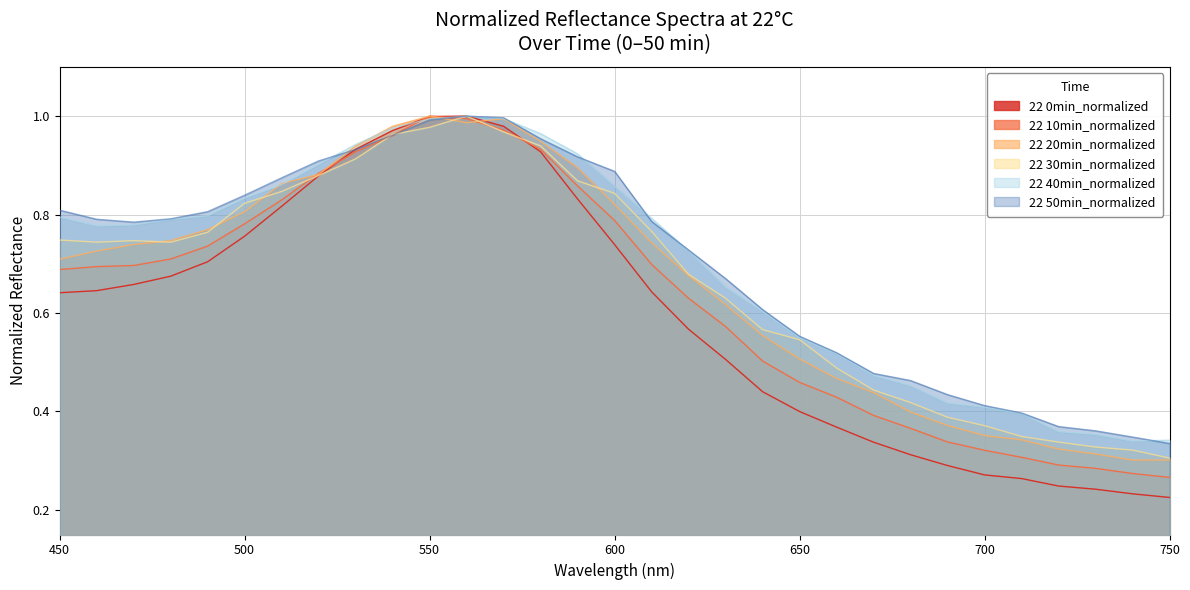

Which series has the largest range (max minus min)?

22 0min_normalized